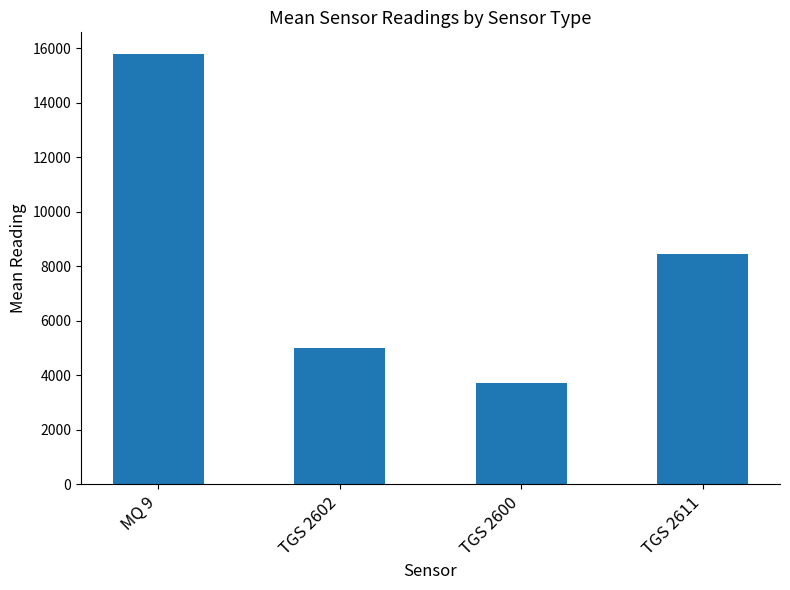

List the labels in order of value, smallest first.

TGS 2600, TGS 2602, TGS 2611, MQ 9